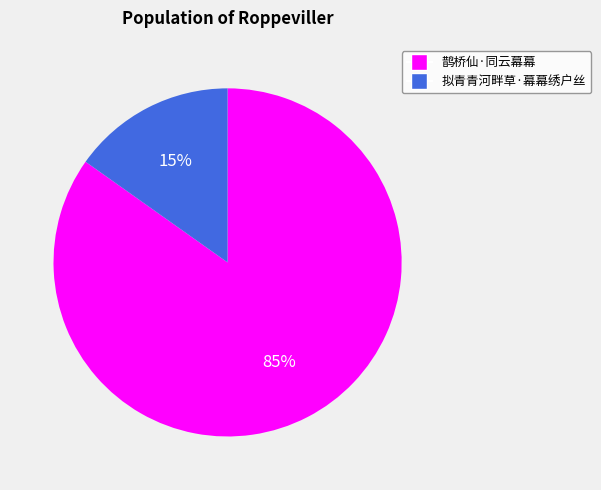

Which category has the biggest portion of the pie?

鹊桥仙·同云幕幕